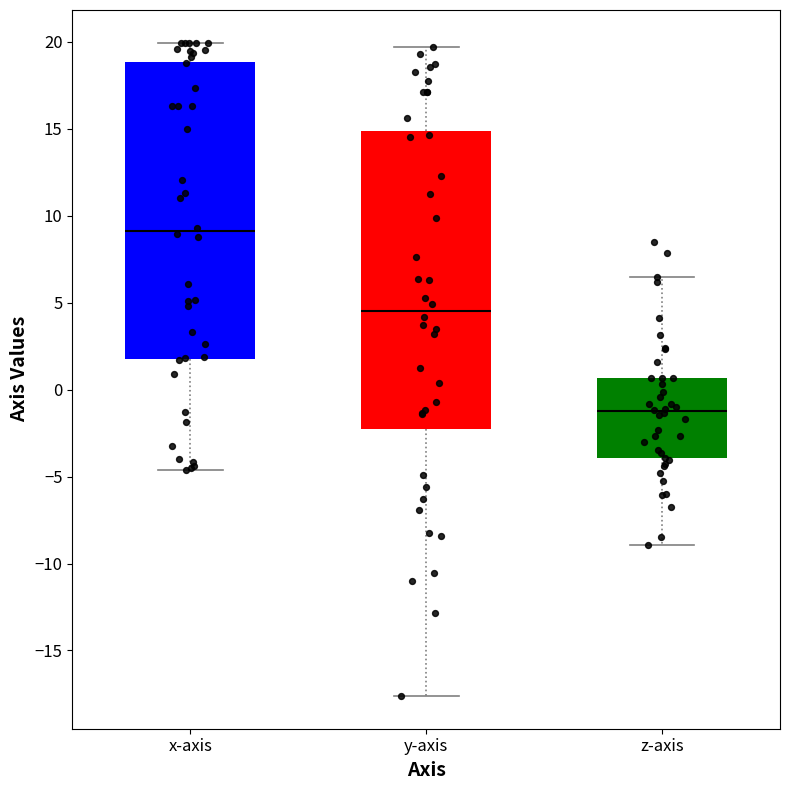

Which box has the highest median line?

x-axis